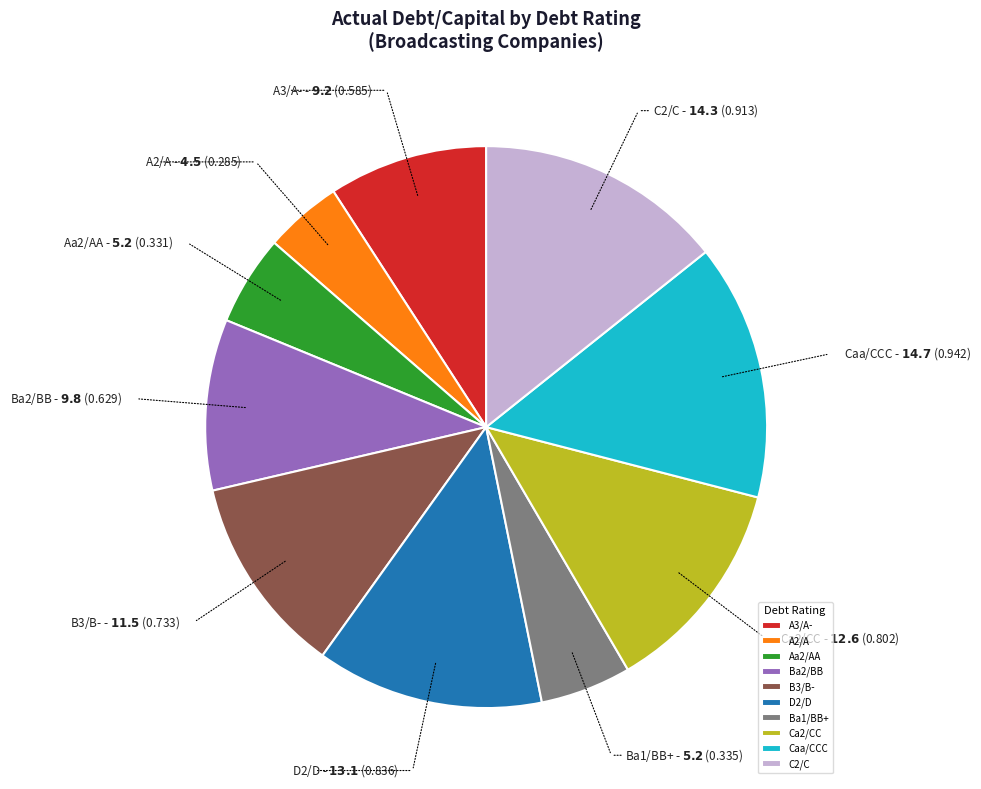

Between Ca2/CC and B3/B-, which is larger?

Ca2/CC